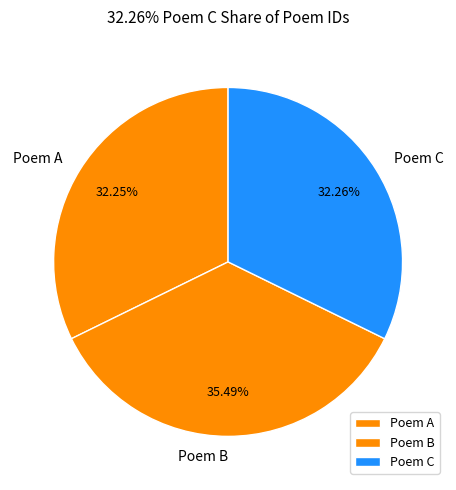

Does Poem C represent more than half of the total?

No